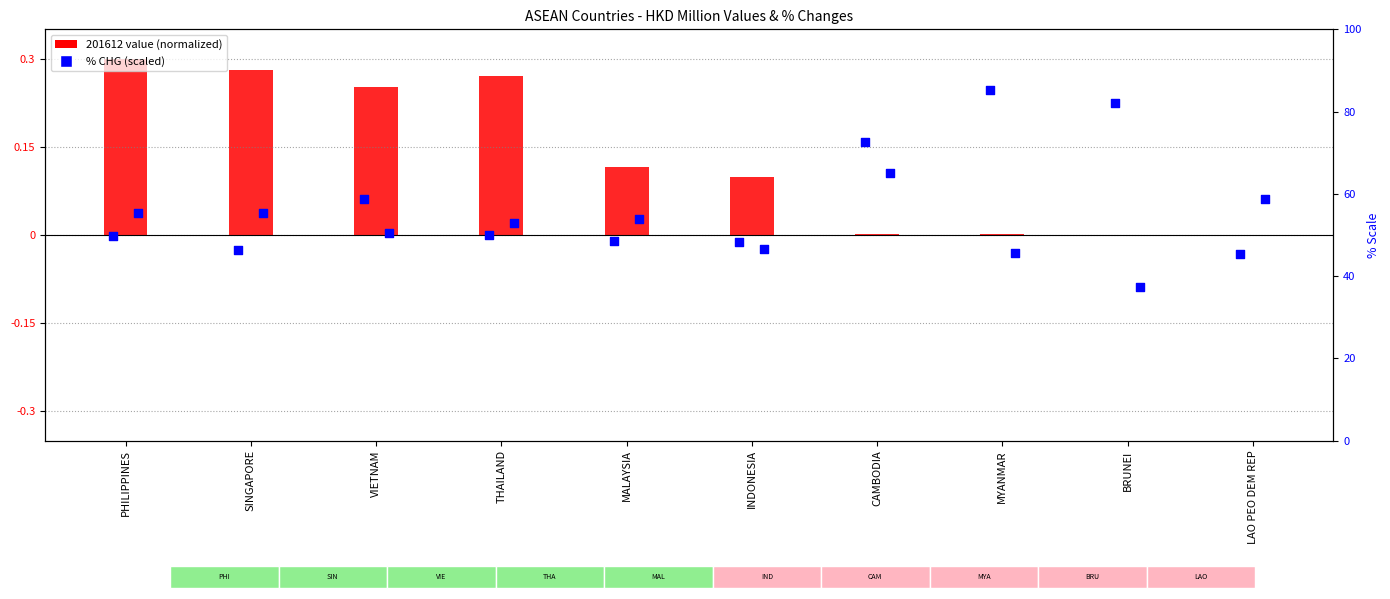

Which series contains the lowest Y value?

201712_% CHG (scaled)